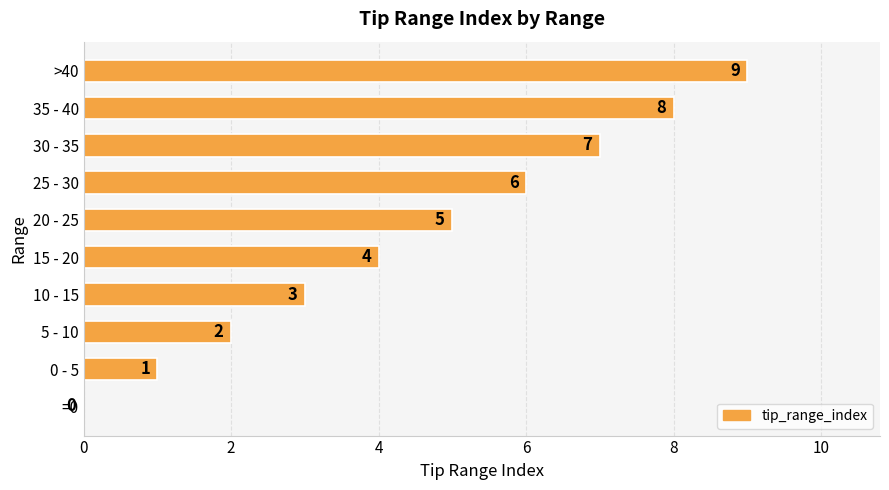

At which label is the value closest to 4?

15 - 20